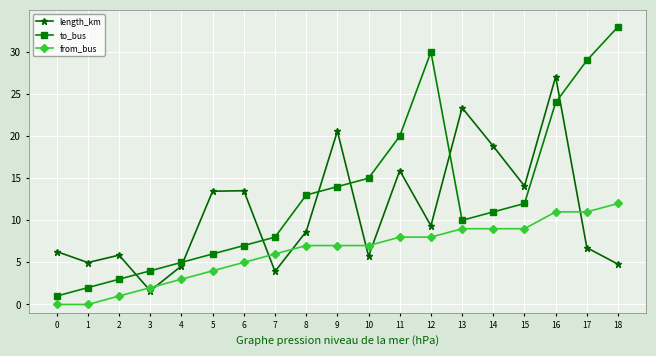

What is the maximum value shown in the chart?

33.0